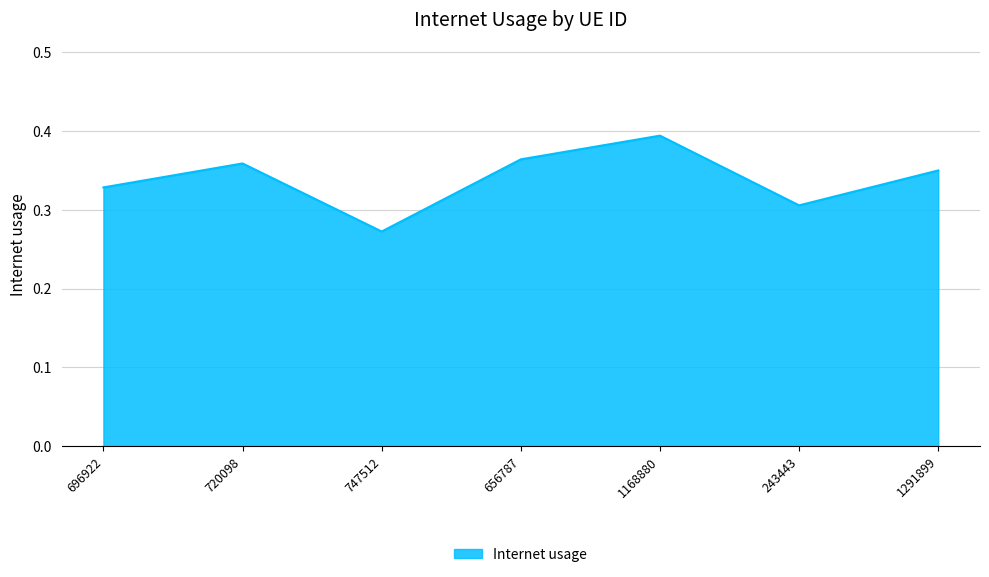

At which category does the data reach its first local valley?

747512